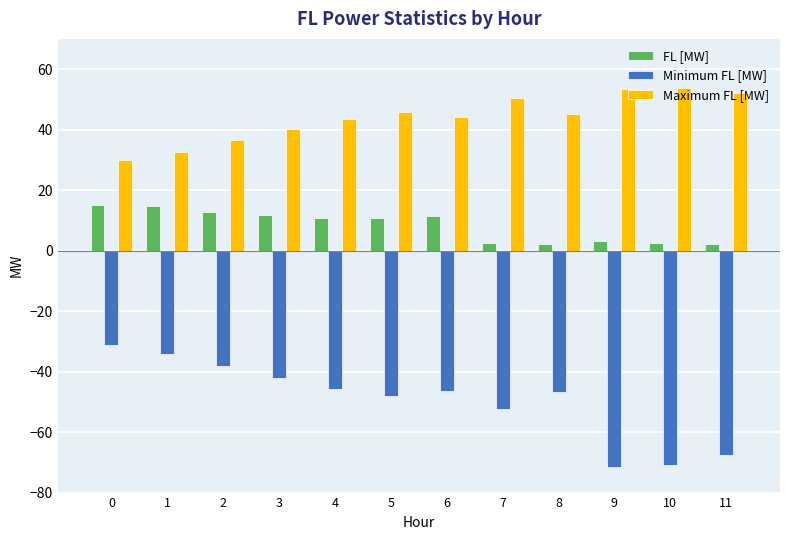

What is the difference between the FL [MW] values at 4 and 9?

7.9